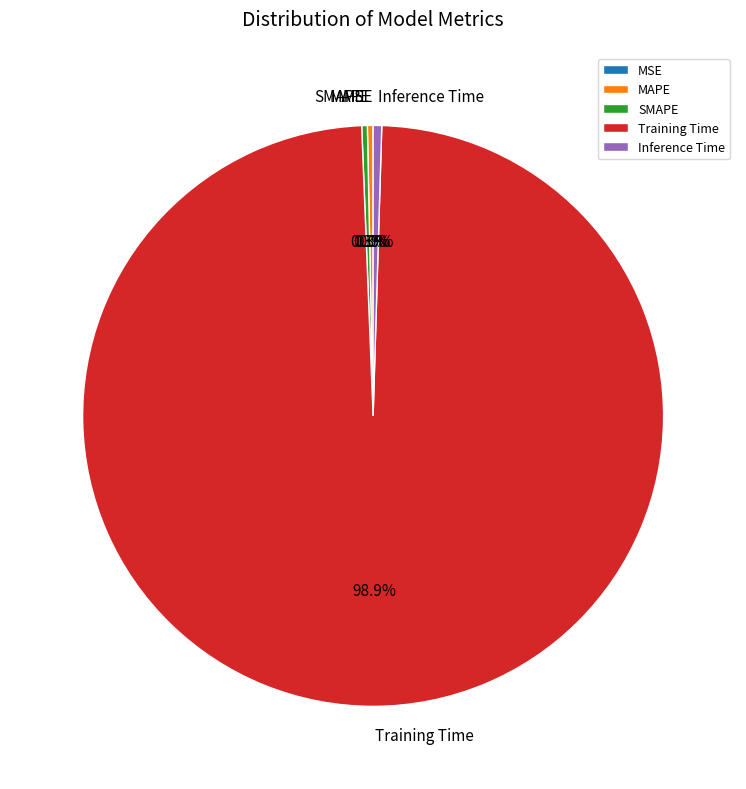

What is the majority slice?

Training Time